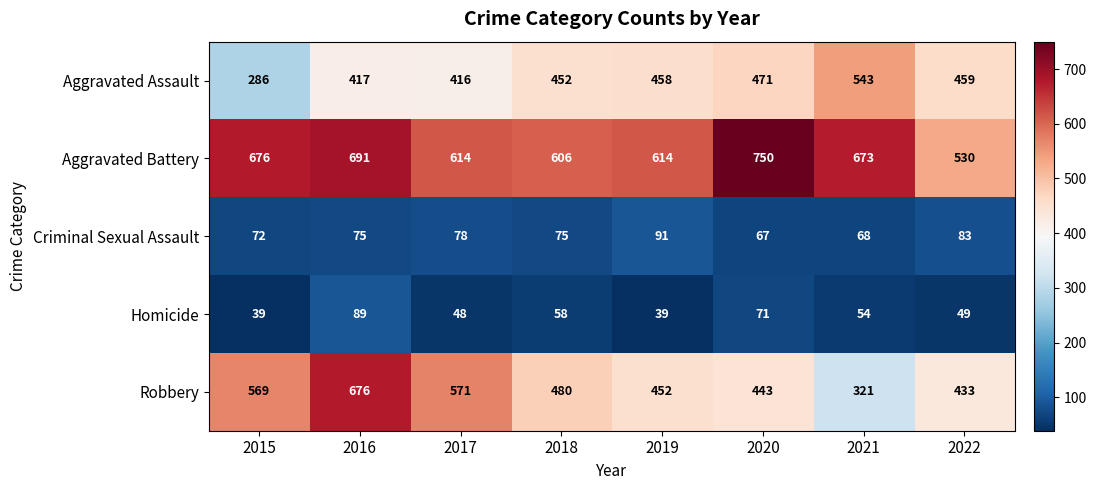

What is the sum of all Aggravated Assault values?

3502